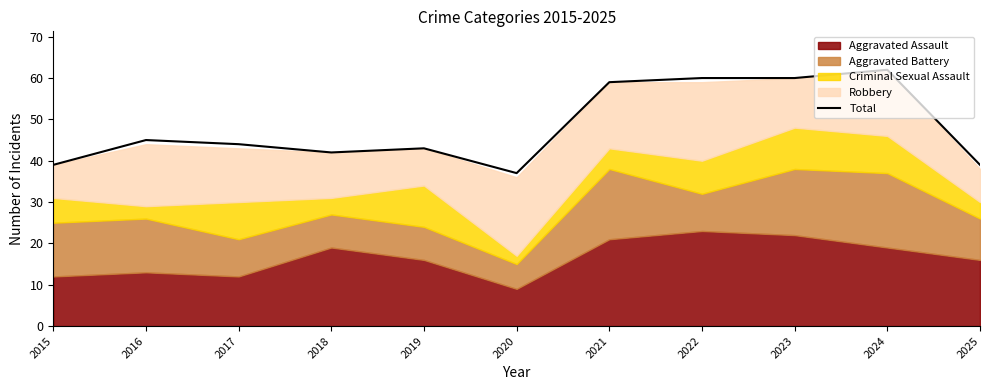

What is the sum of all values?

530